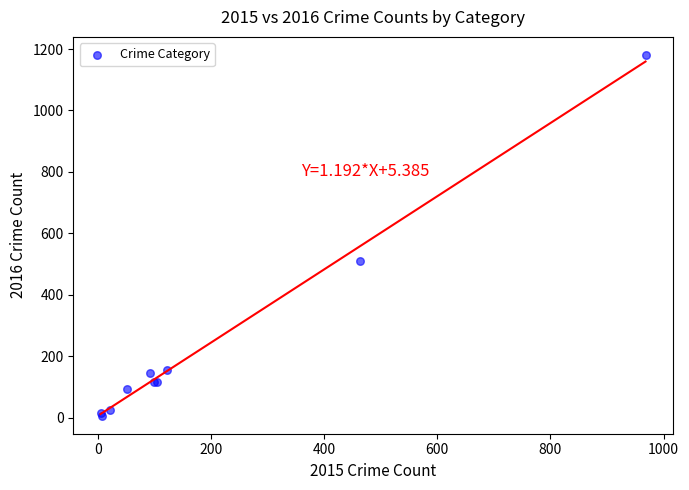

What Y value in the scatter plot is closest to 593?

509